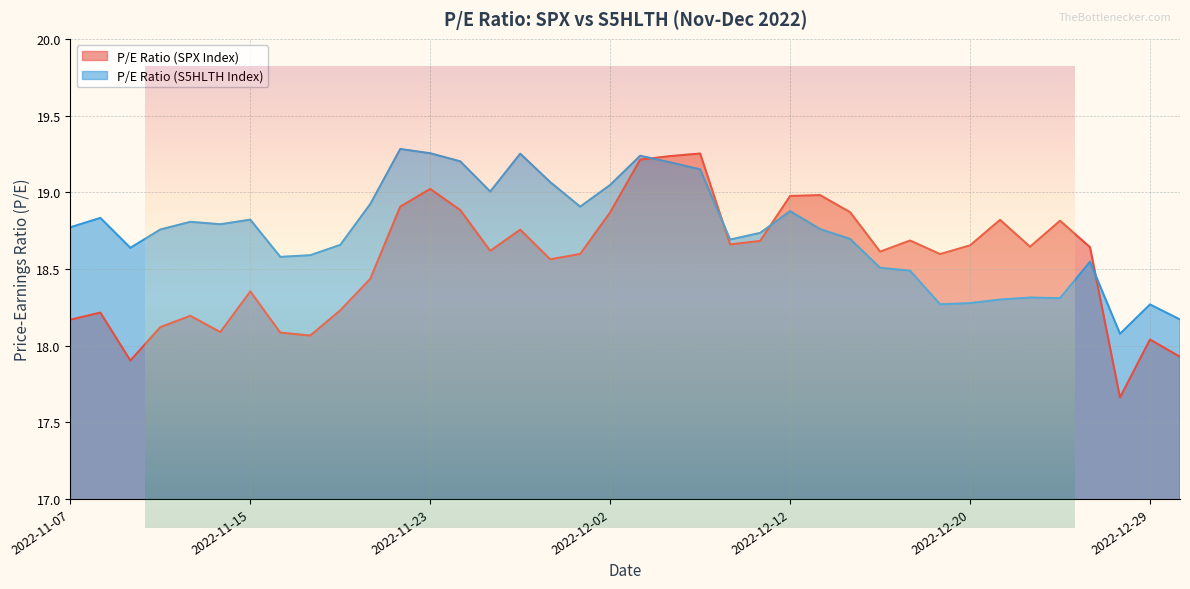

What is the maximum value for P/E Ratio (S5HLTH Index)?

19.3